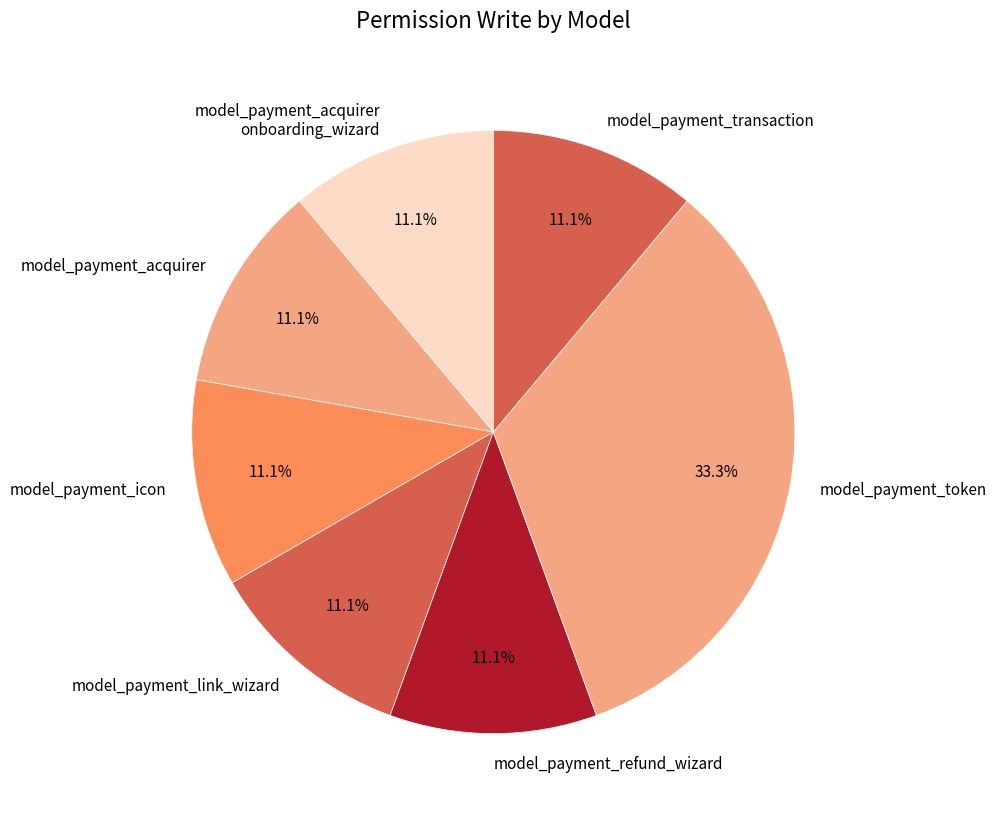

What is the largest slice in the pie chart?

model_payment_token